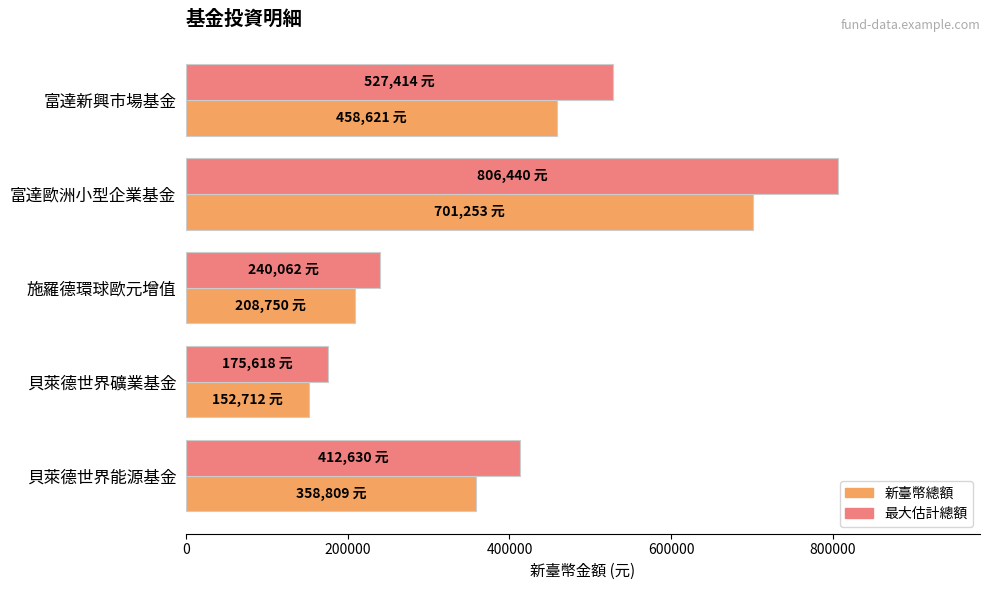

Which category has the highest value across all series?

富達歐洲小型企業基金